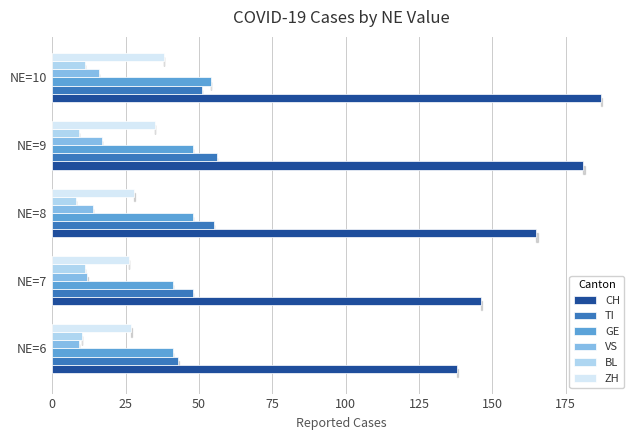

How many categories are shown in the chart?

5